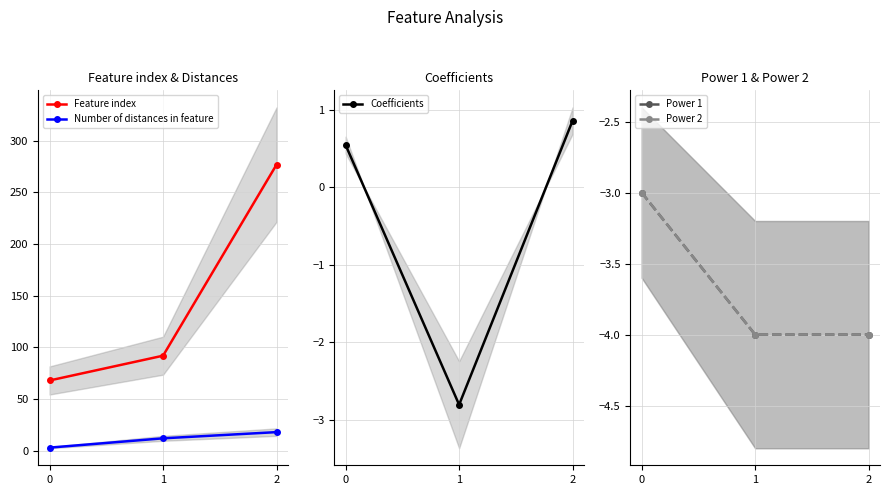

What is the maximum value shown in the chart?

277.0